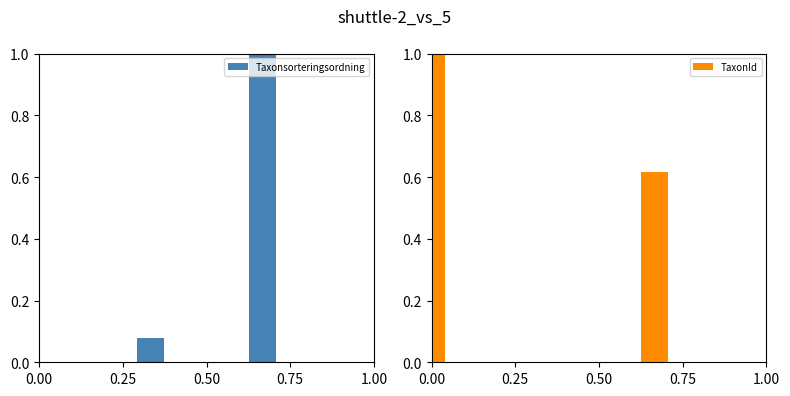

Which has a higher value, 0.25 or 0.75?

0.75